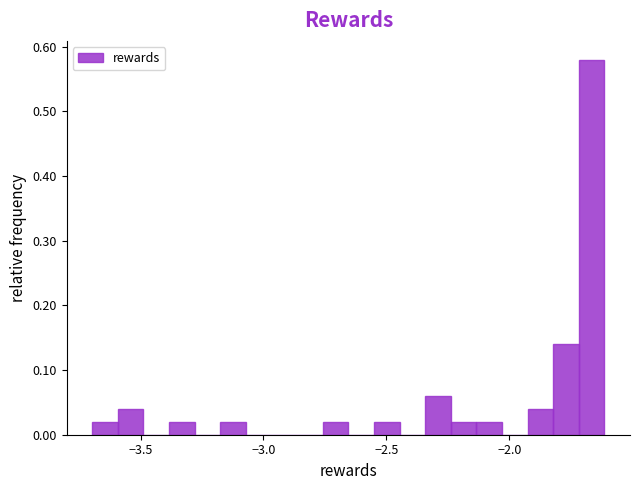

Read against the x-axis, roughly where is the centre of the tallest bar?

-1.65